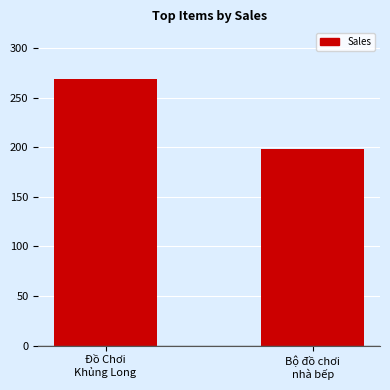

Between Bộ đồ chơi
nhà bếp and Đồ Chơi
Khủng Long, which is larger?

Đồ Chơi
Khủng Long